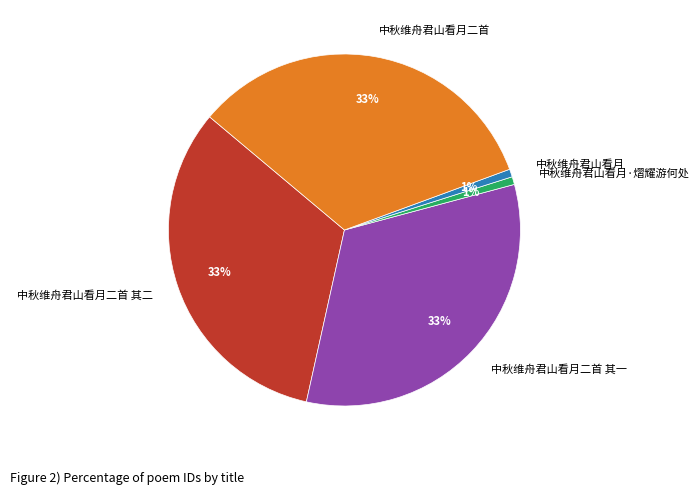

The 中秋维舟君山看月·熠耀游何处 slice represents 1% of the pie. True or false?

True